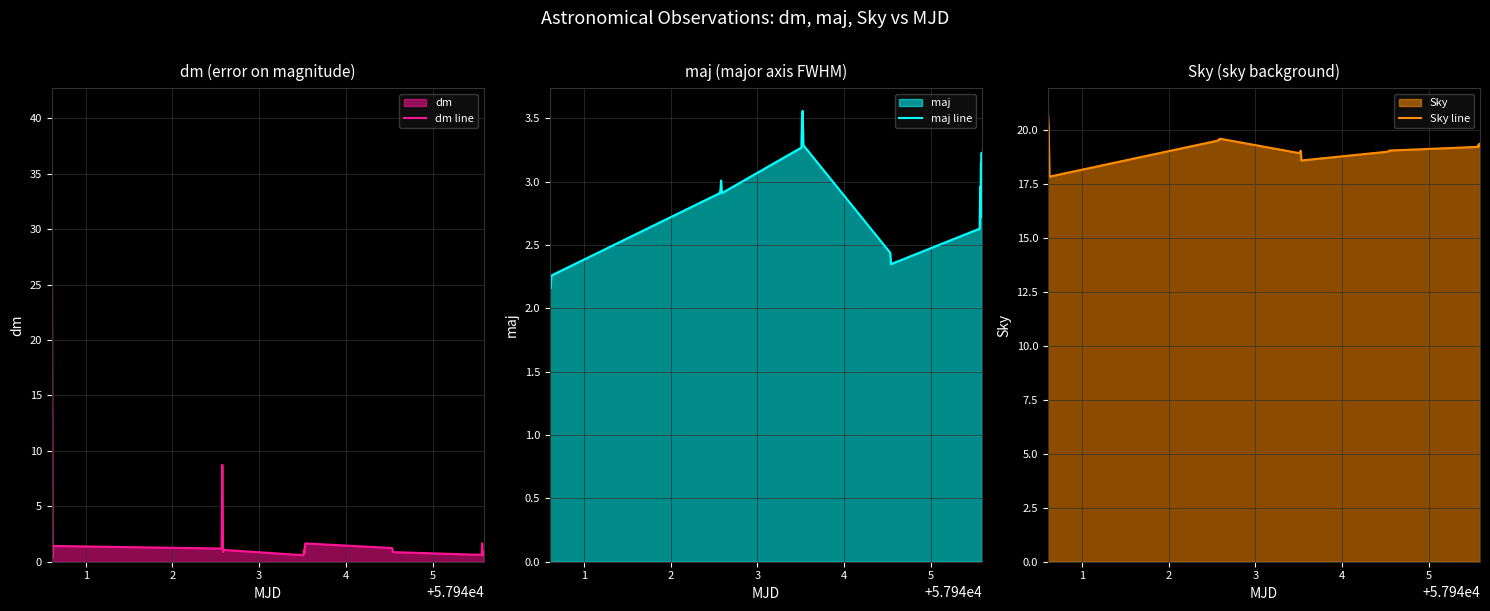

What is the highest value of the dm line series?

40.7